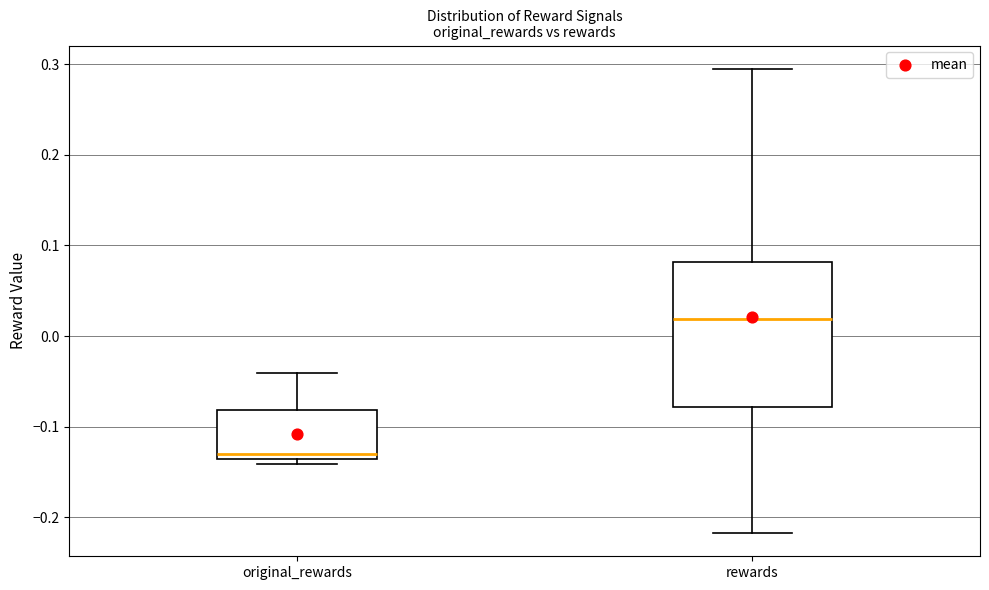

Comparing the boxes themselves (not the whiskers), which one is the tallest?

rewards